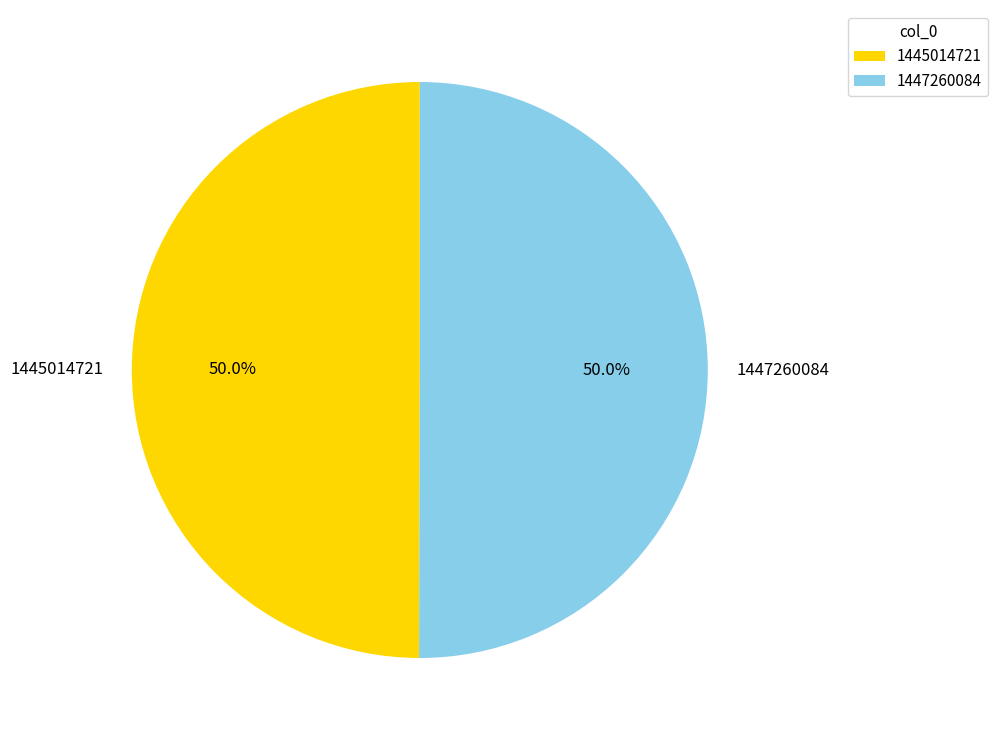

Approximately how many times larger is the value at 1445014721 compared to 1447260084?

1.0